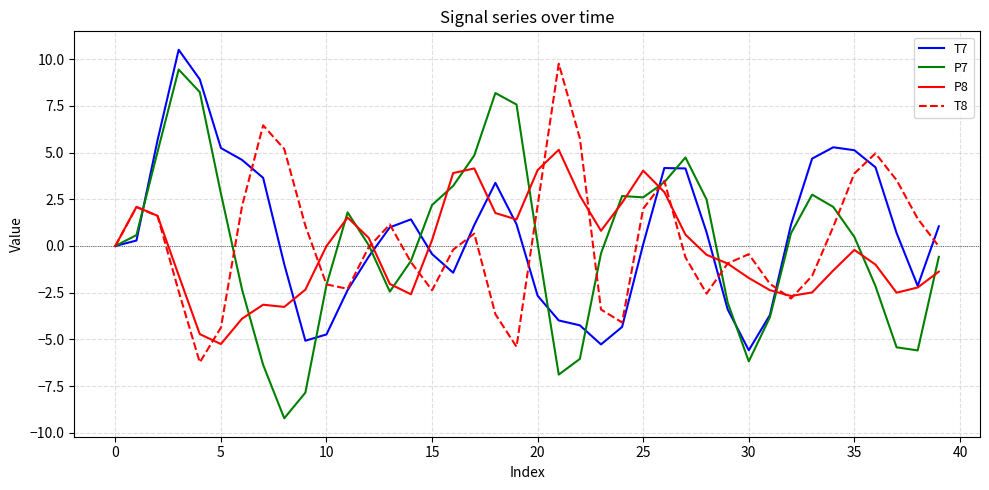

What is the highest value of the P7 series?

9.4